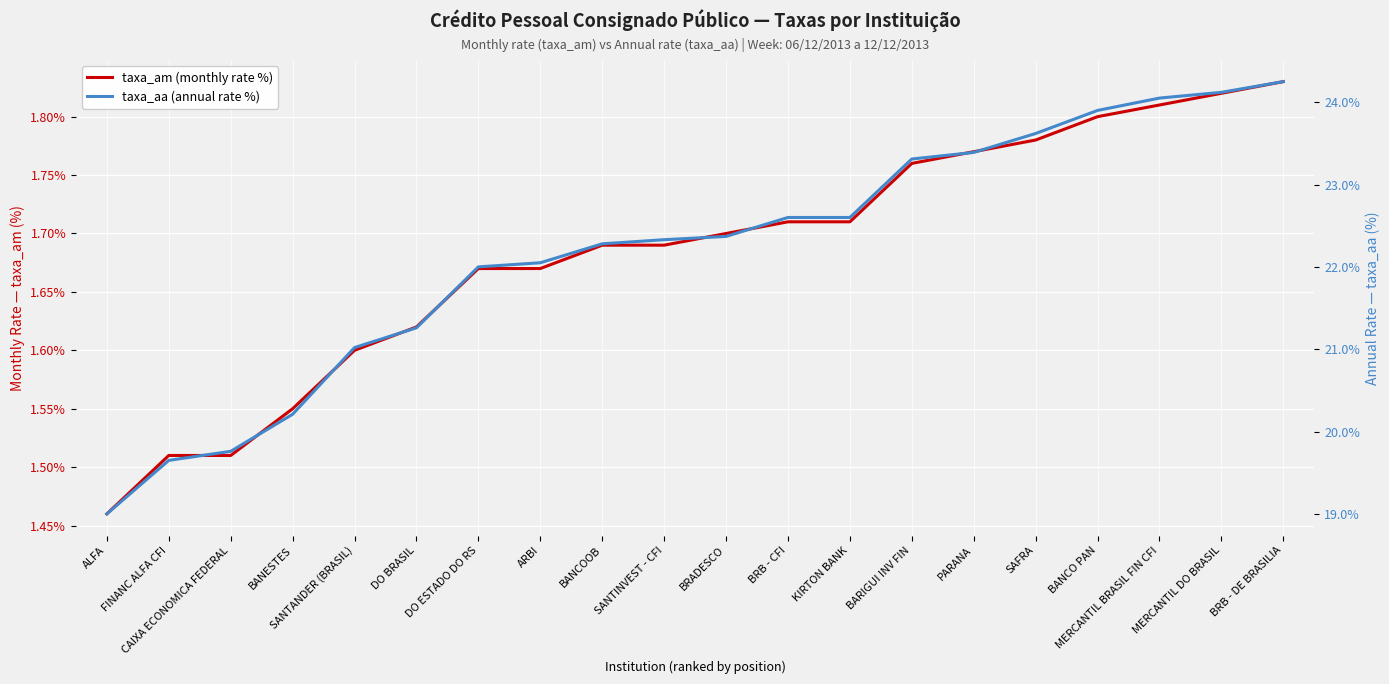

What is the label of the 20th point from the left?

BRB - DE BRASILIA